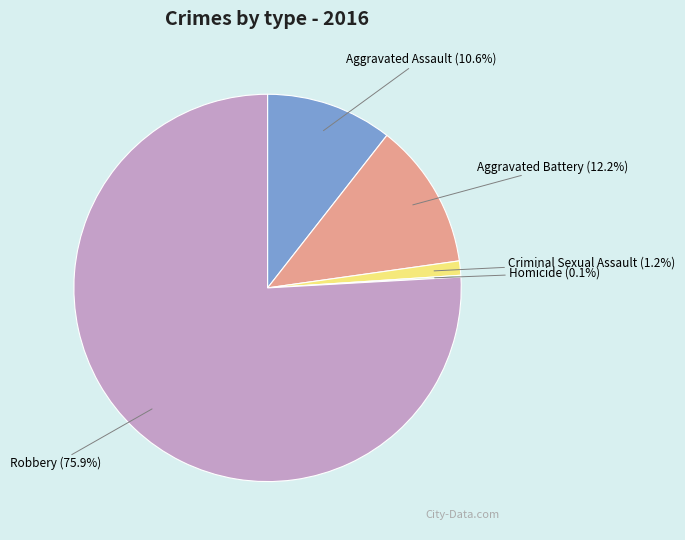

Is there any slice that represents more than half of the pie?

Yes